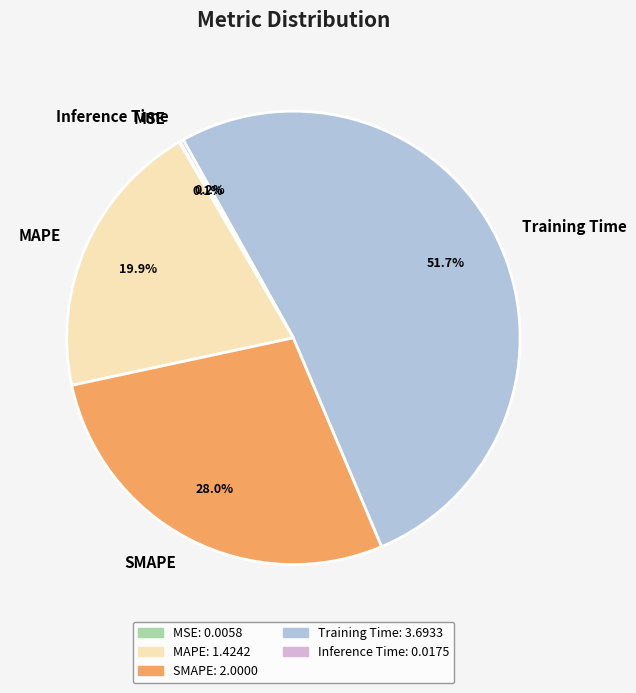

To the nearest percent, what is the combined percentage of MAPE and Training Time?

72%